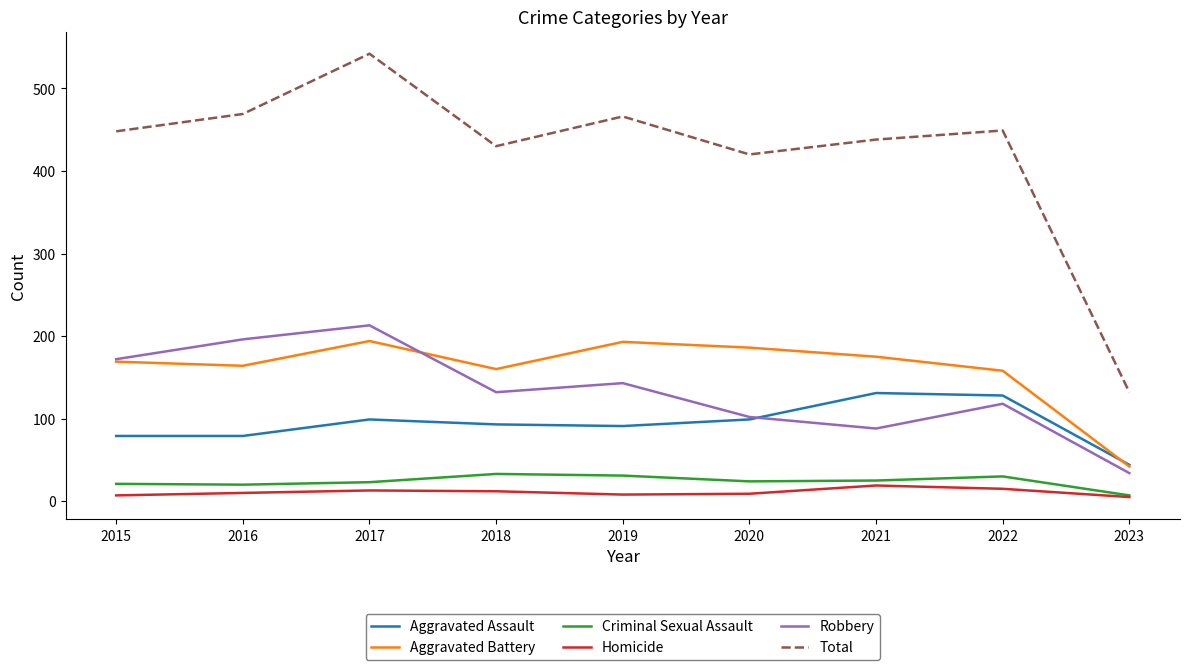

What is the approximate value of Homicide at 2022?

15